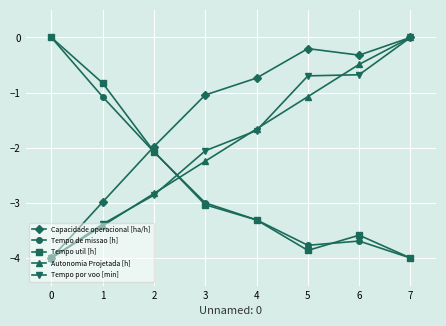

What is the value of the Tempo util [h] point at the 2nd from the left?

-0.8